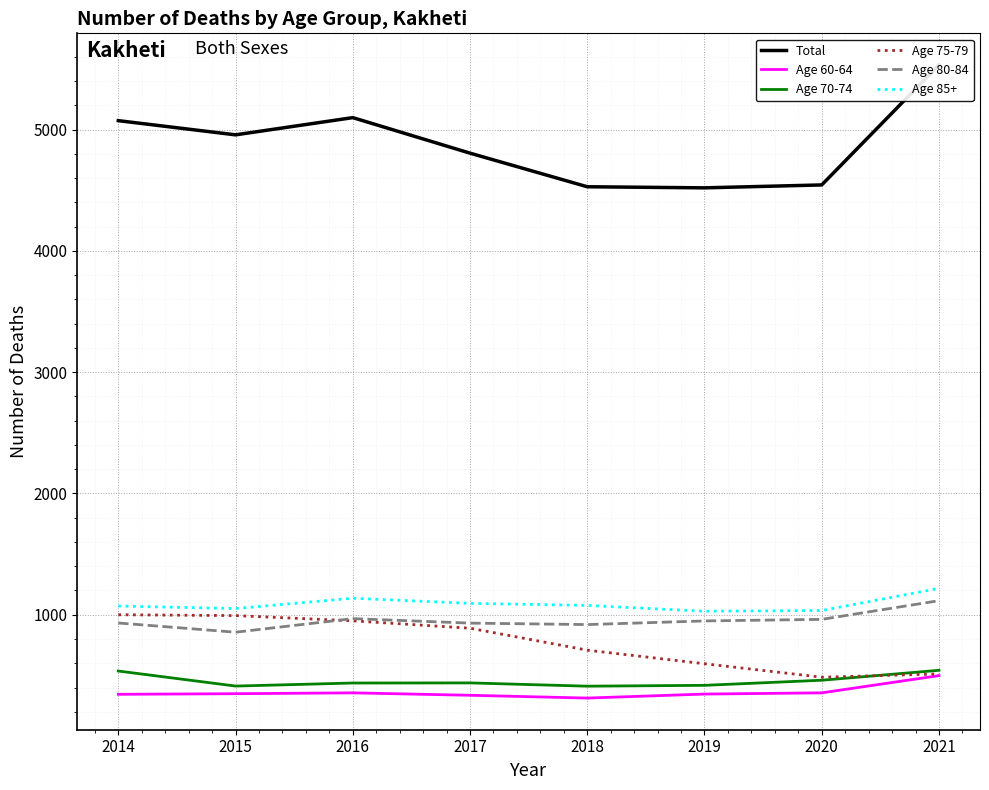

How many series are shown in this chart?

6